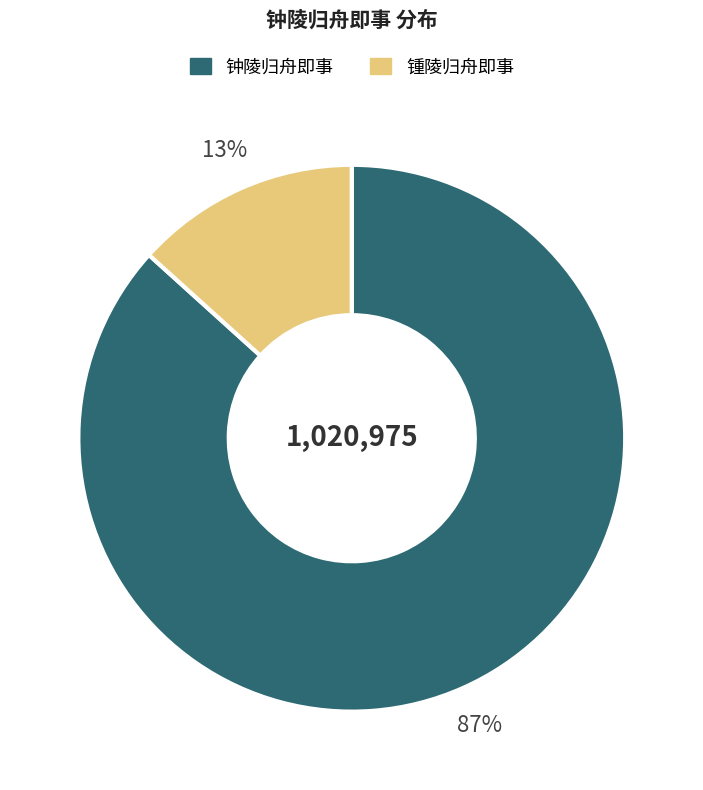

Does 钟陵归舟即事 account for over 50% of the chart?

Yes